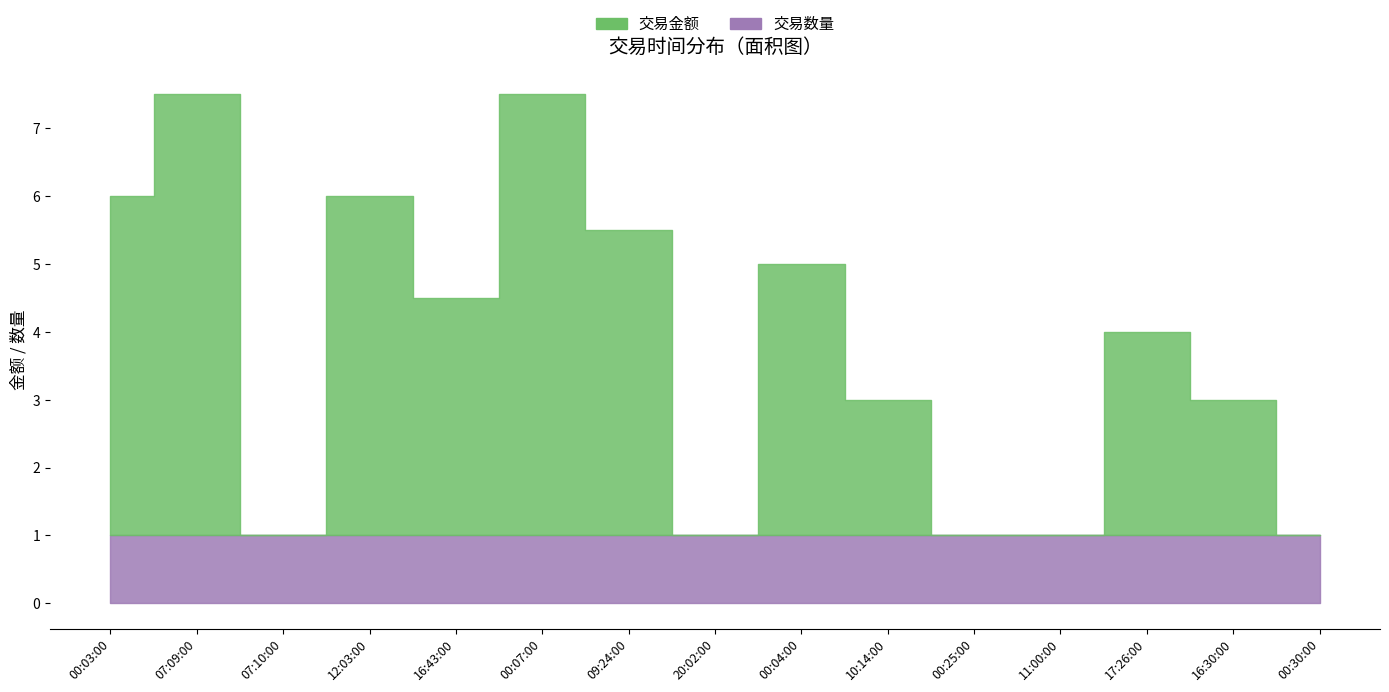

Rank the series by their maximum value, from highest to lowest.

交易金额, 交易数量